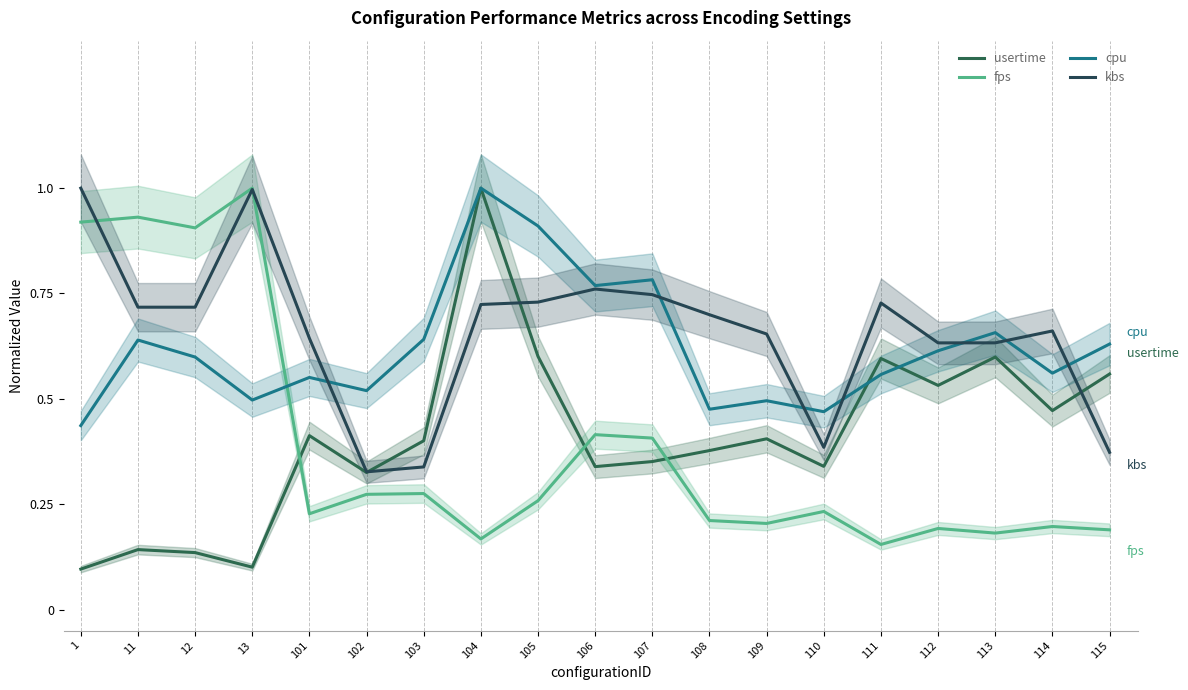

Reading right to left, what are all the values shown in this chart?

usertime: 0.6	0.5	0.6	0.5	0.6	0.3	0.4	0.4	0.4	0.3	0.6	1.0	0.4	0.3	0.4	0.1	0.1	0.1	0.1
fps: 0.2	0.2	0.2	0.2	0.2	0.2	0.2	0.2	0.4	0.4	0.3	0.2	0.3	0.3	0.2	1.0	0.9	0.9	0.9
cpu: 0.6	0.6	0.7	0.6	0.6	0.5	0.5	0.5	0.8	0.8	0.9	1.0	0.6	0.5	0.6	0.5	0.6	0.6	0.4
kbs: 0.4	0.7	0.6	0.6	0.7	0.4	0.7	0.7	0.7	0.8	0.7	0.7	0.3	0.3	0.6	1.0	0.7	0.7	1.0